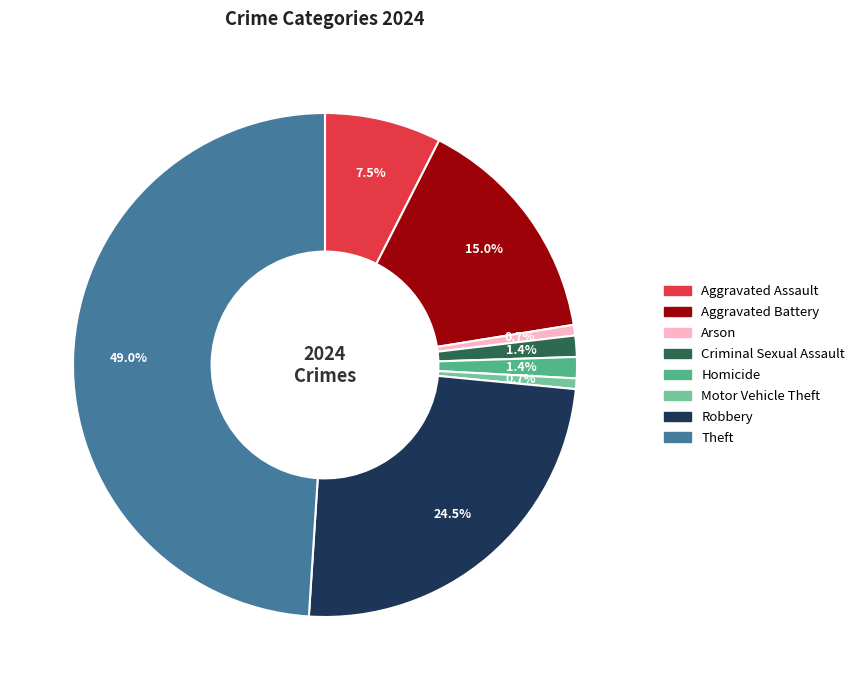

To the nearest percent, what percentage of the pie is Motor Vehicle Theft?

1%